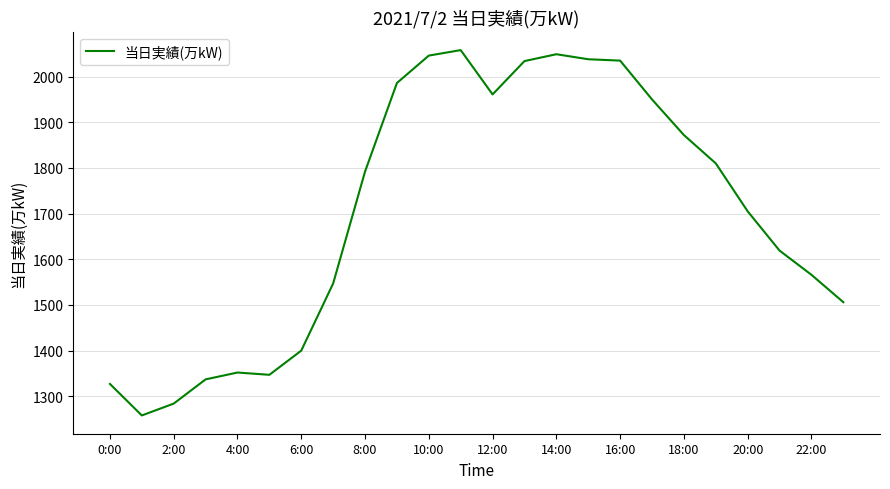

What is the difference between the maximum and minimum values?

800